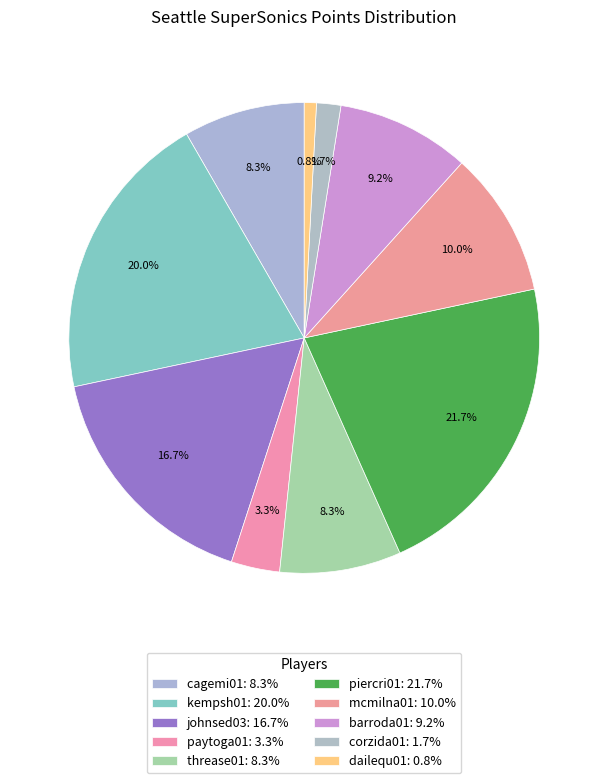

Count the number of slices in the pie.

10